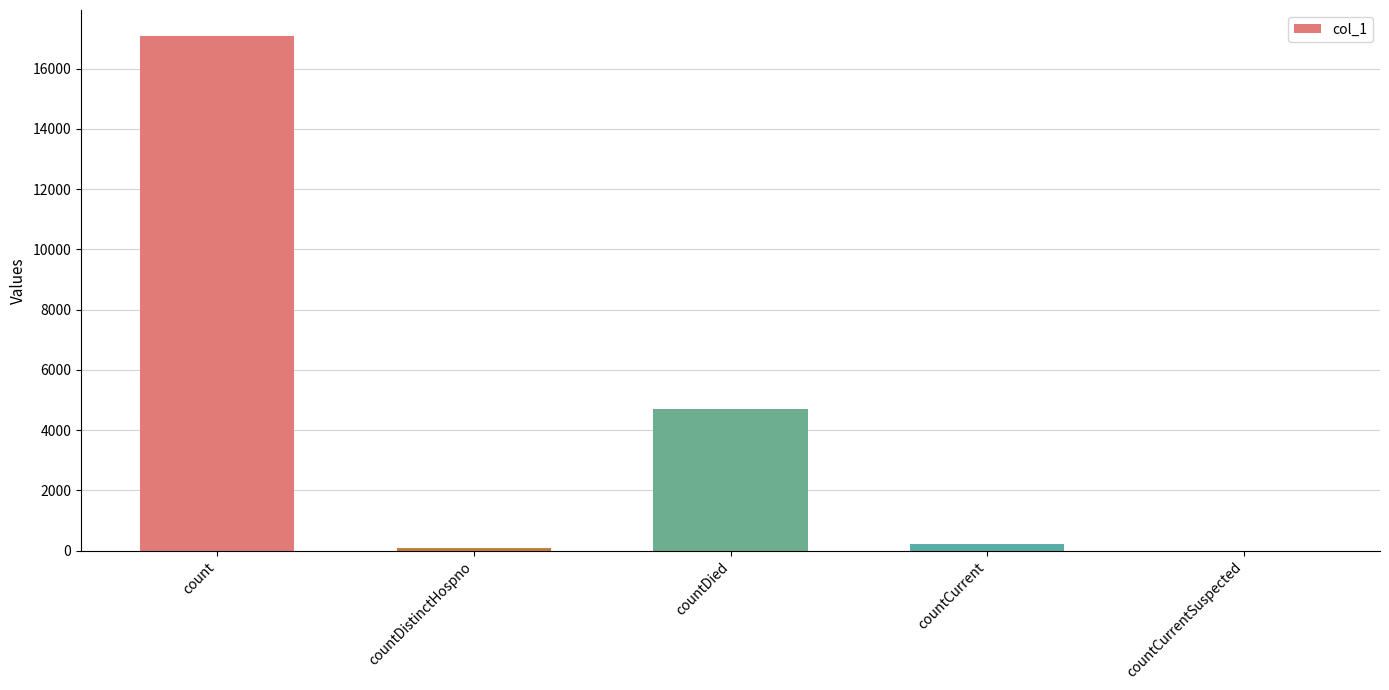

Which has a higher value, countDied or countCurrentSuspected?

countDied